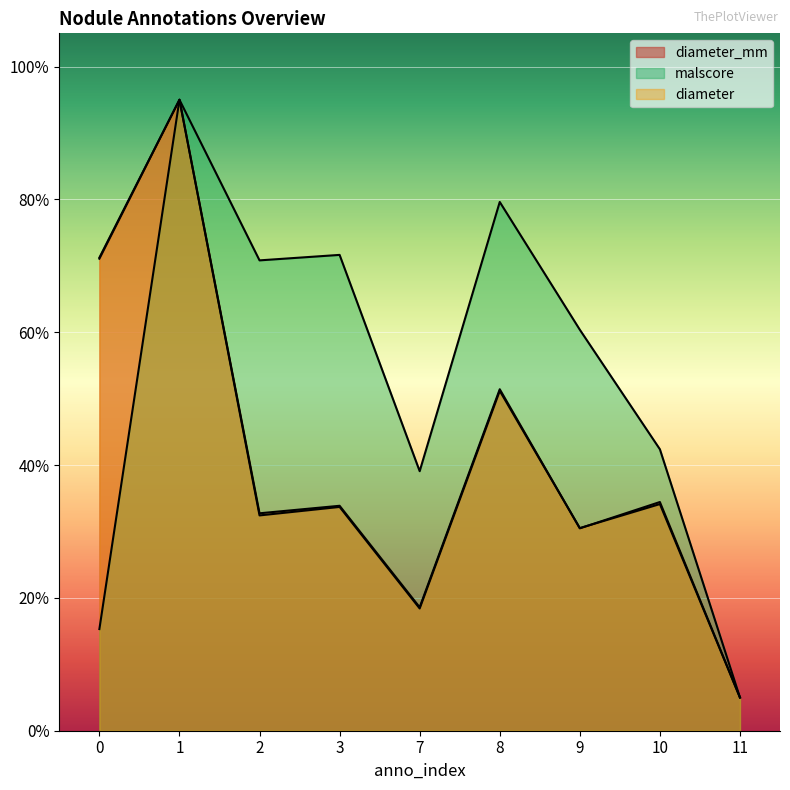

What is the value of the malscore point at the 8th from the left?

0.4